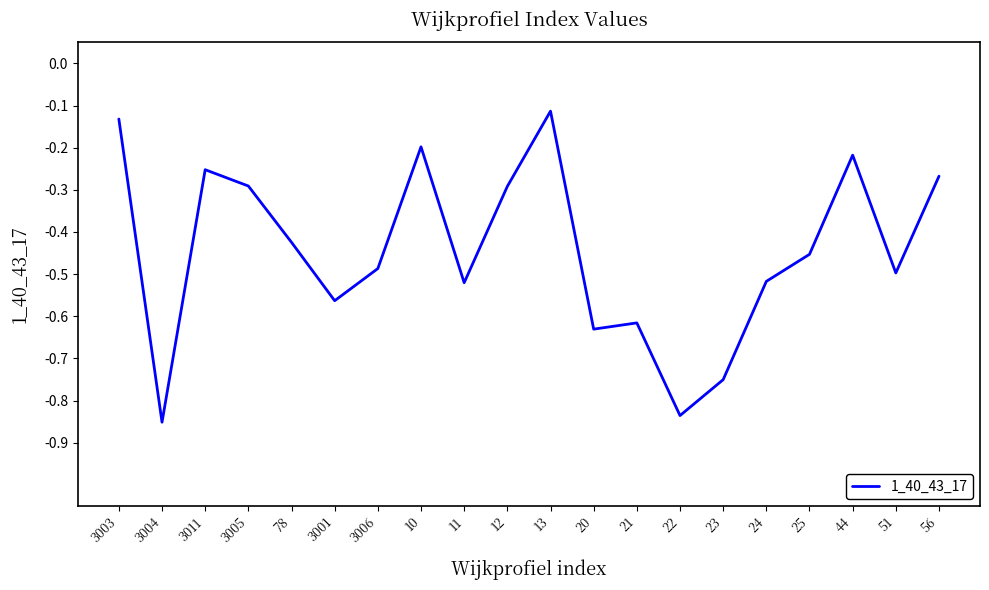

What position from the left is 3011?

3